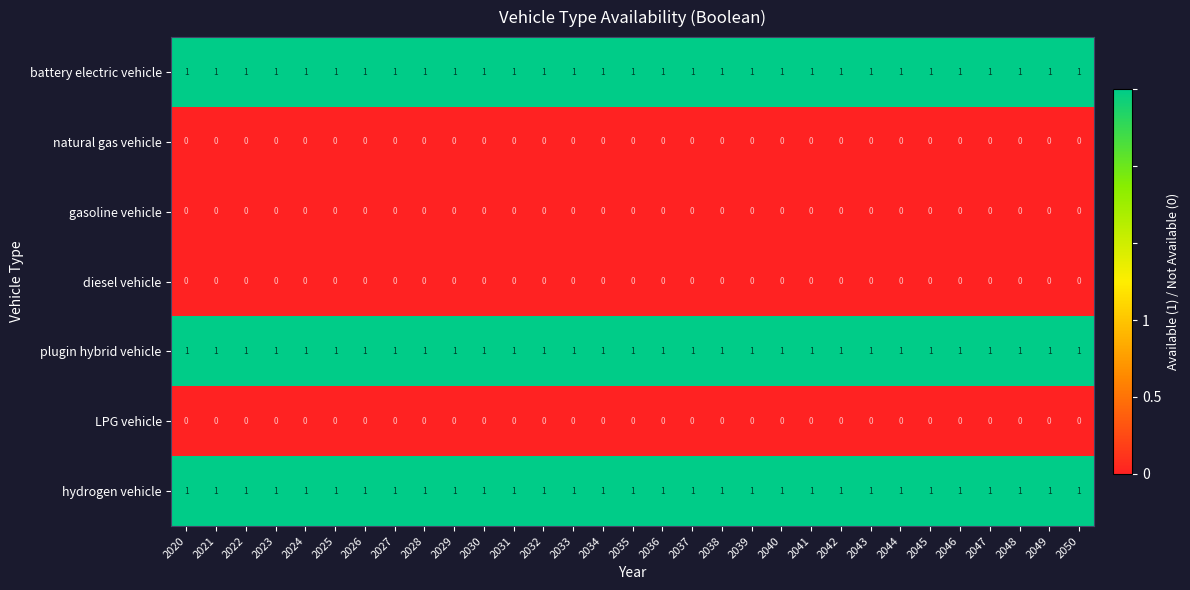

What is the sum of all plugin hybrid vehicle values?

31